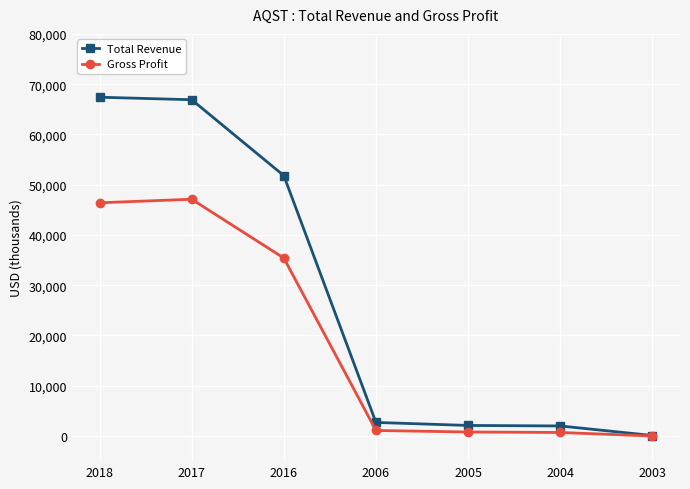

What is the difference between the maximum and second lowest values in the Total Revenue series?

65400